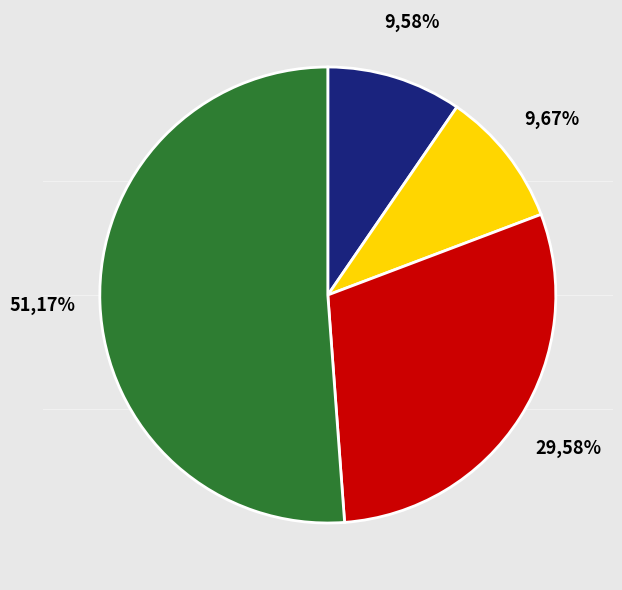

What percentage is the 1090 slice, to the nearest percent?

10%